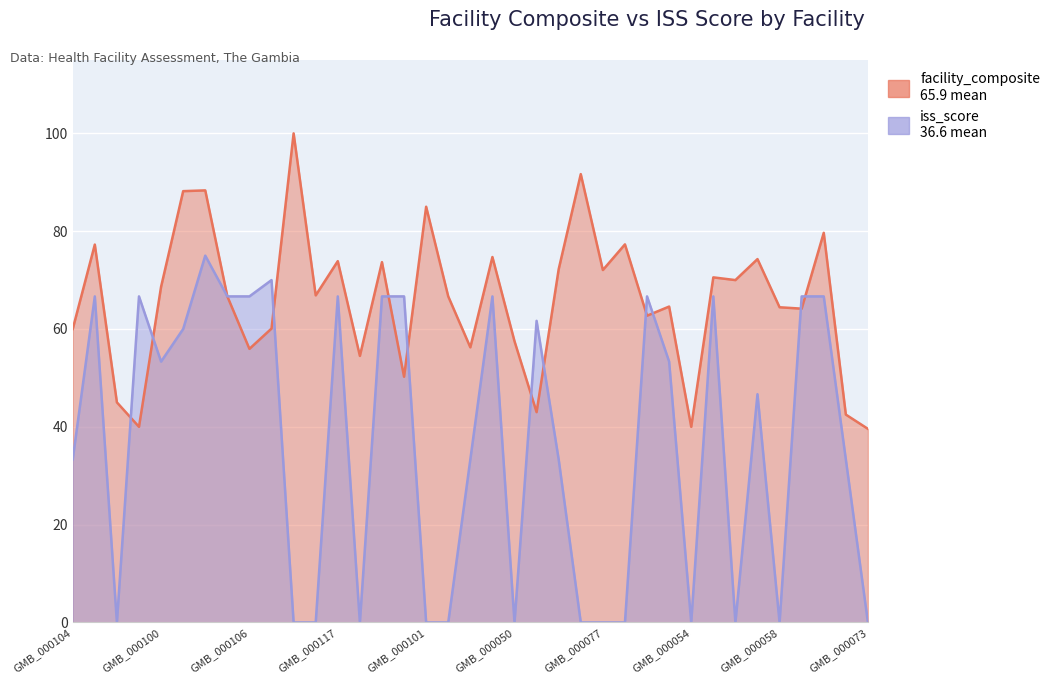

The value of facility_composite at GMB_000106 is 34.6. True or false?

False